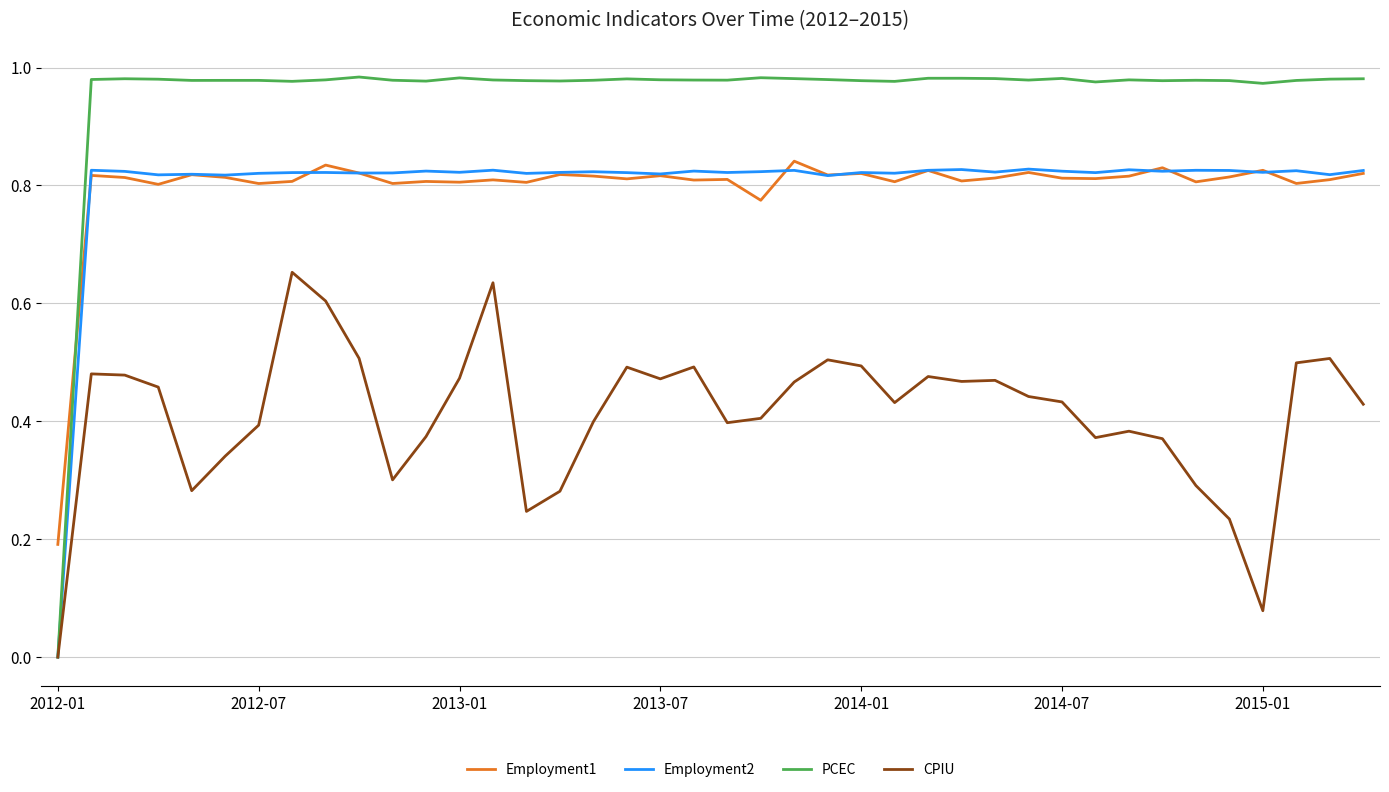

How many intersections are there between Employment1 and PCEC?

1